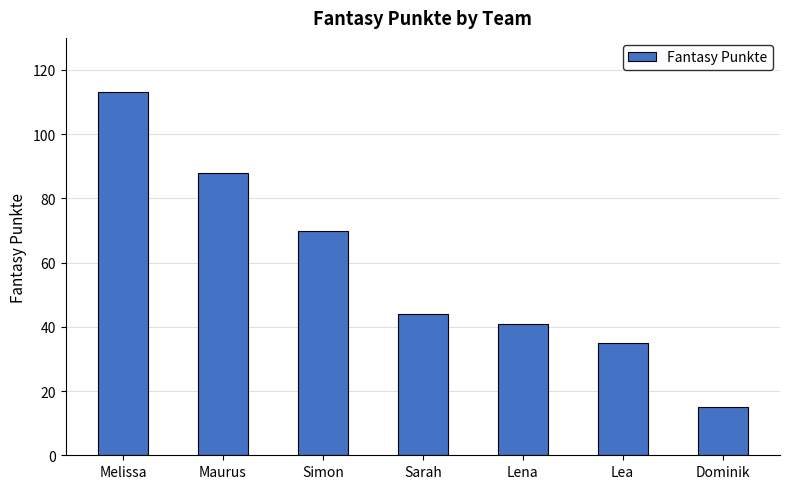

Rank the categories by value from highest to lowest.

Melissa, Maurus, Simon, Sarah, Lena, Lea, Dominik